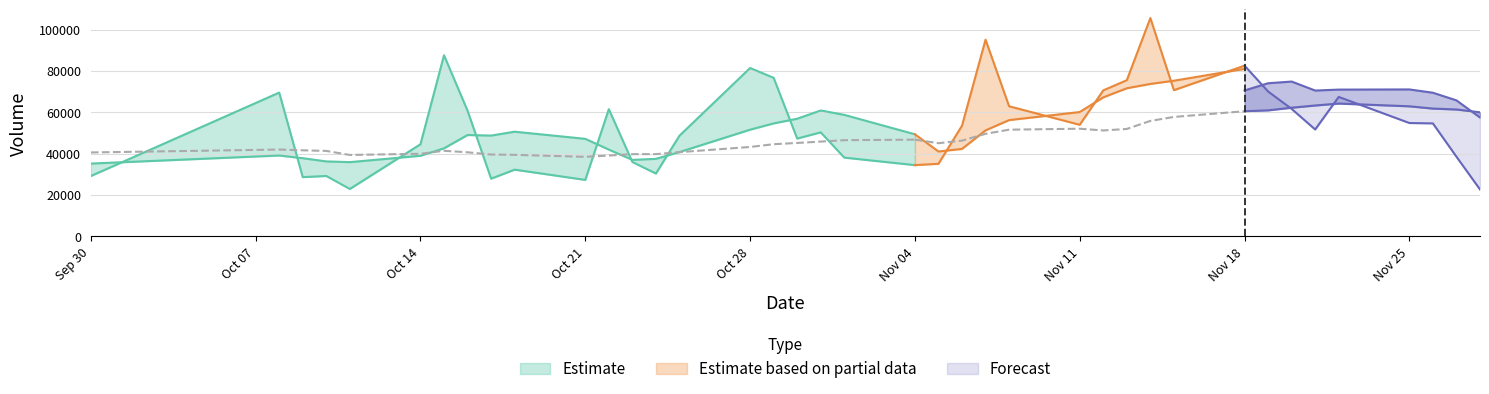

The value of v_ma20 at 2019-11-19 is 35839.7. True or false?

False